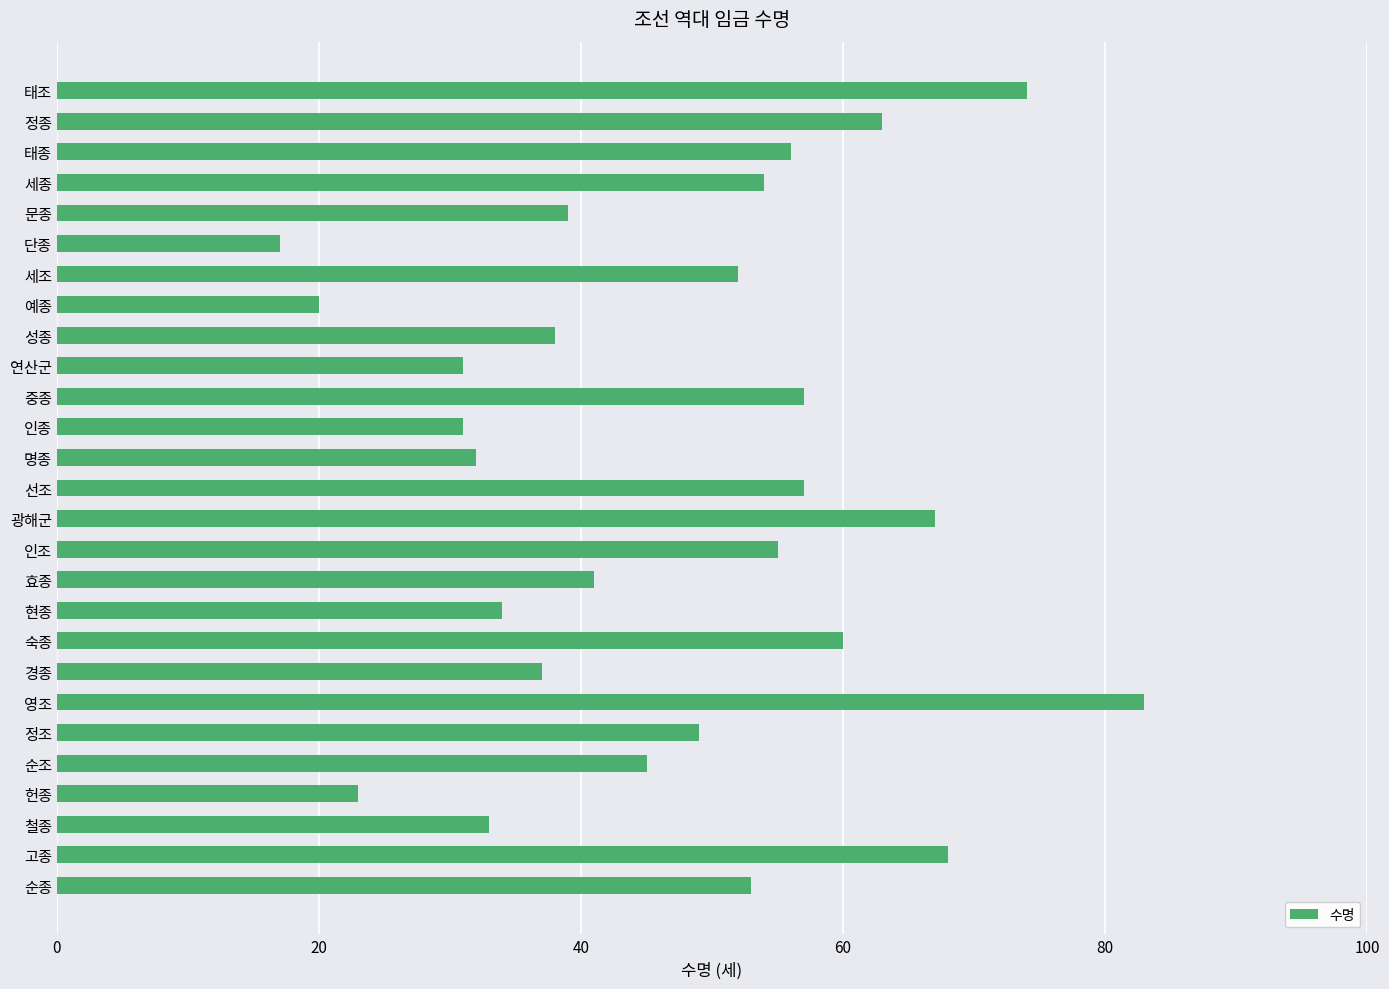

Does the chart contain stacked bars?

No